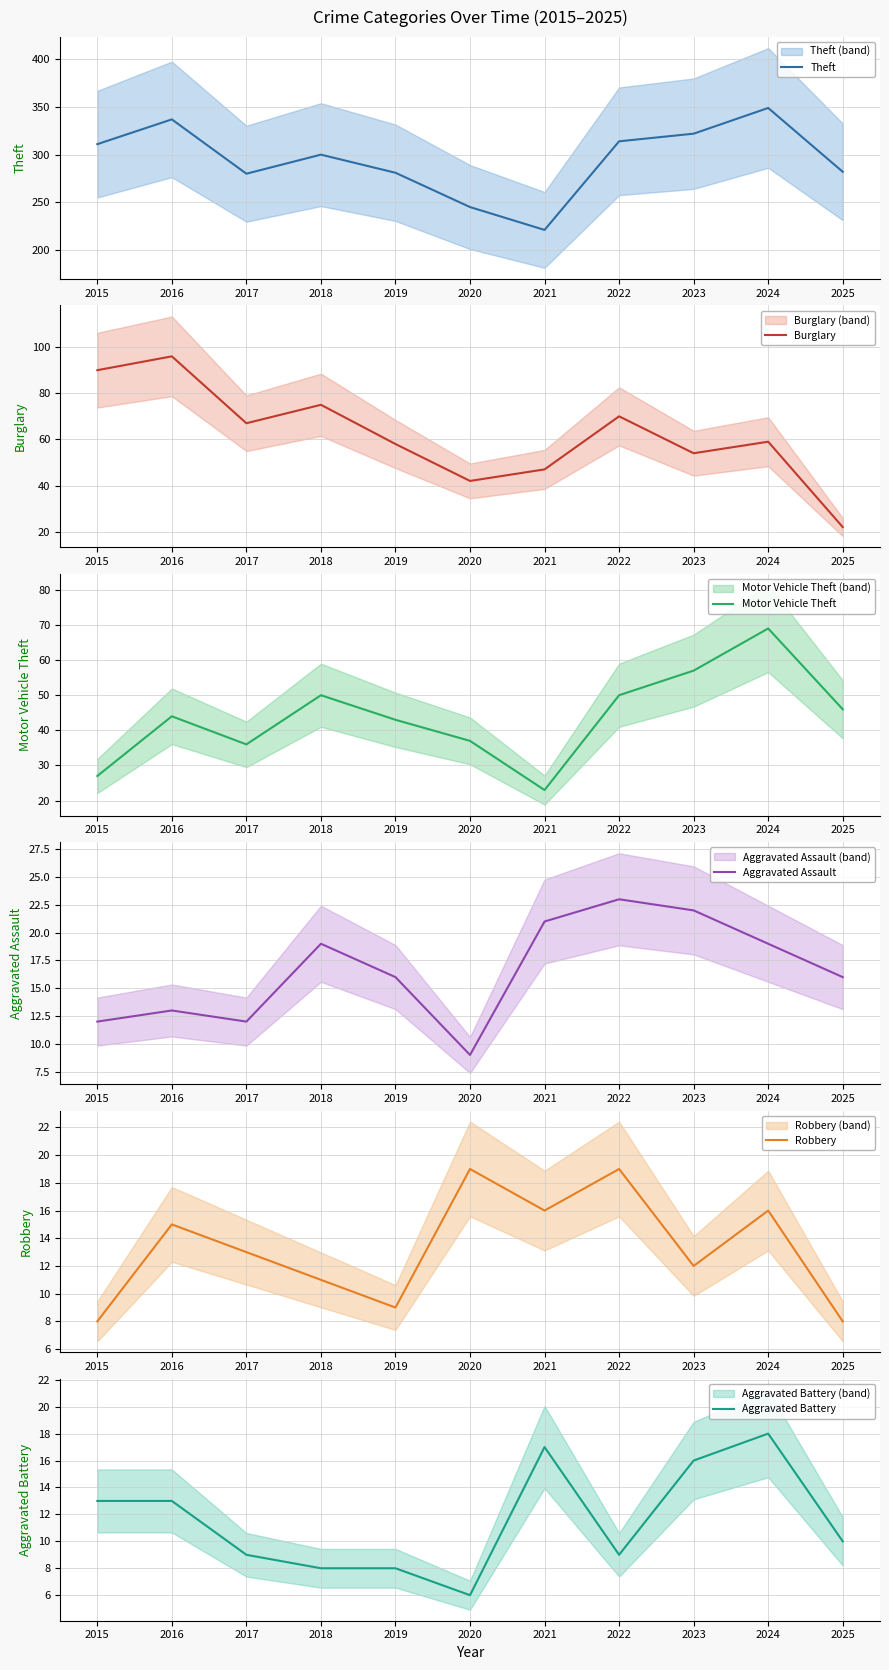

True or false: Theft and Aggravated Battery intersect in this chart.

False